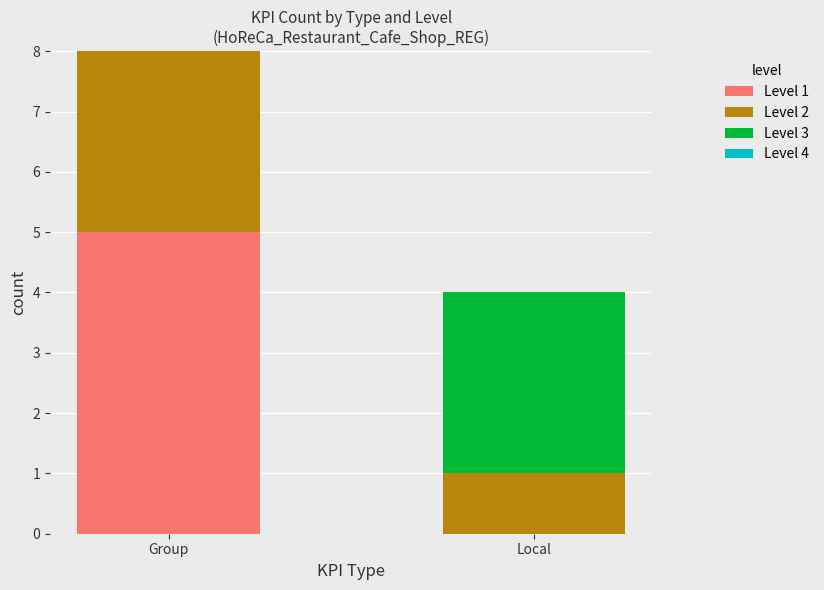

At which category is the sum across all series the highest?

Group